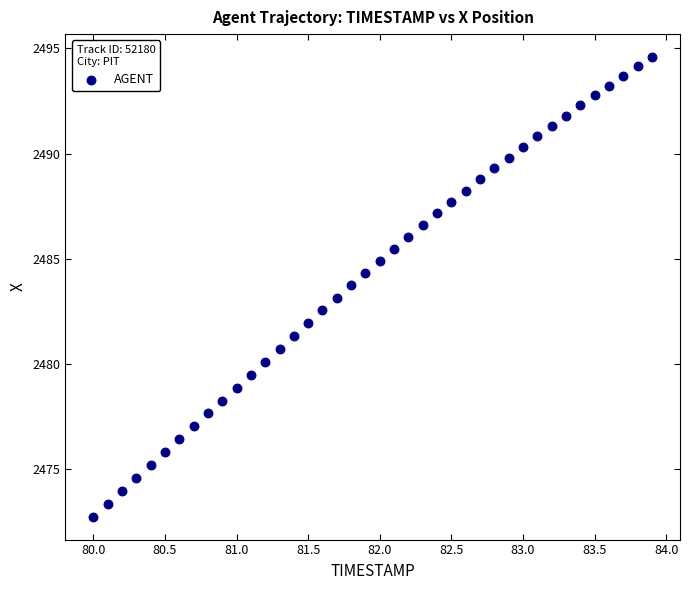

What is the range of X values (max minus min)?

3.9